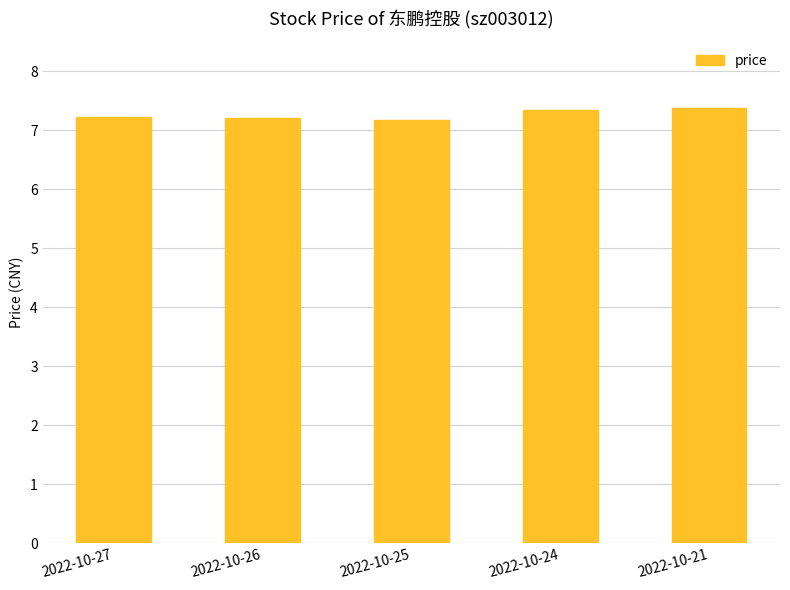

What is the smallest value displayed?

7.2